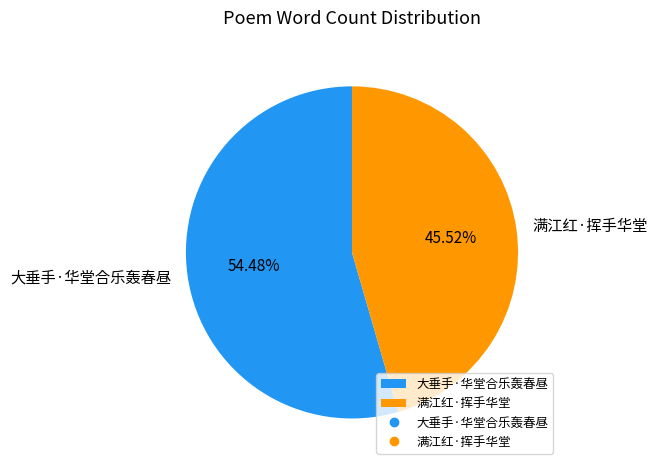

Do 满江红·挥手华堂 and 大垂手·华堂合乐轰春昼 together represent more than half of the pie?

Yes